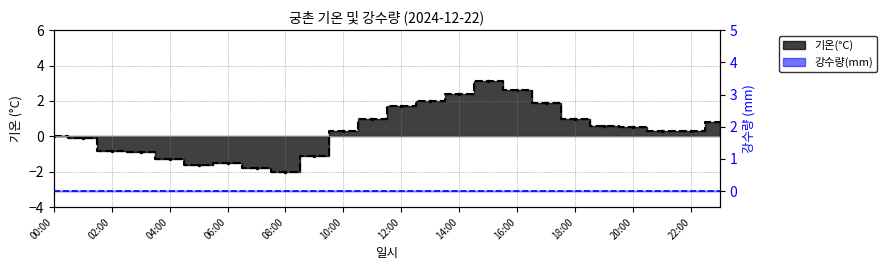

Count the number of categories in the chart.

24